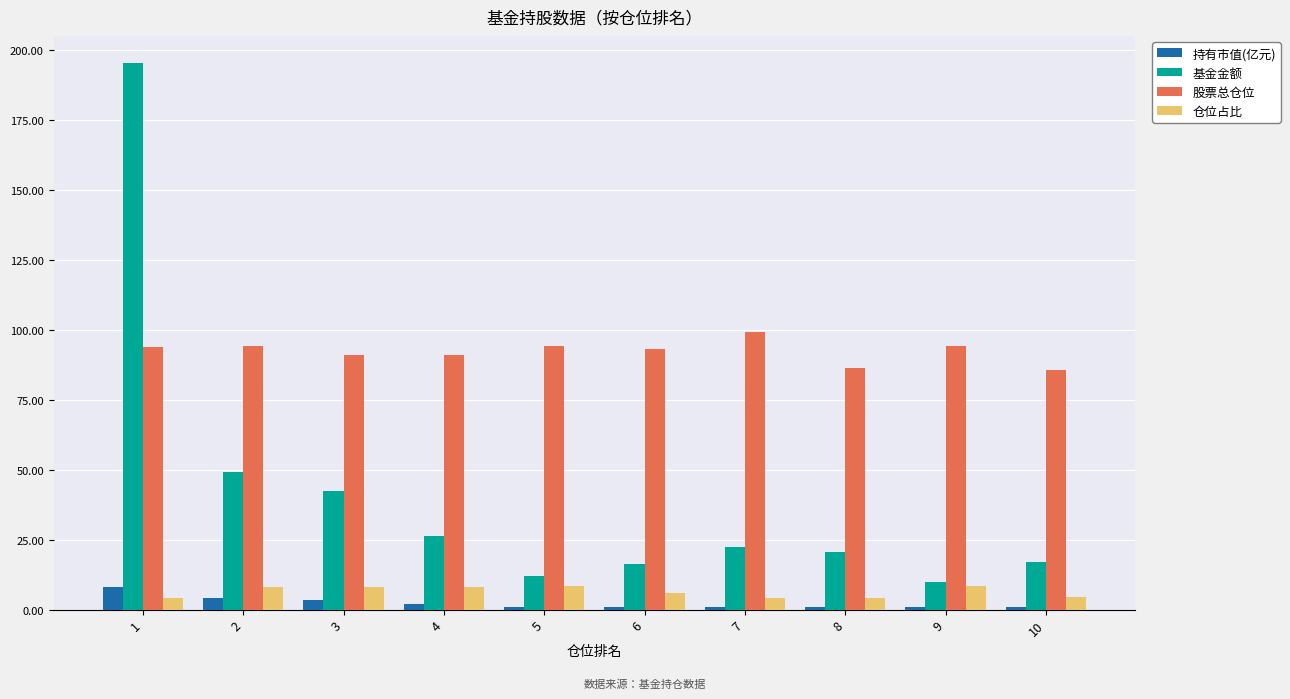

Is the value of 基金金额 at 4 greater than the value of 仓位占比 at 4?

Yes